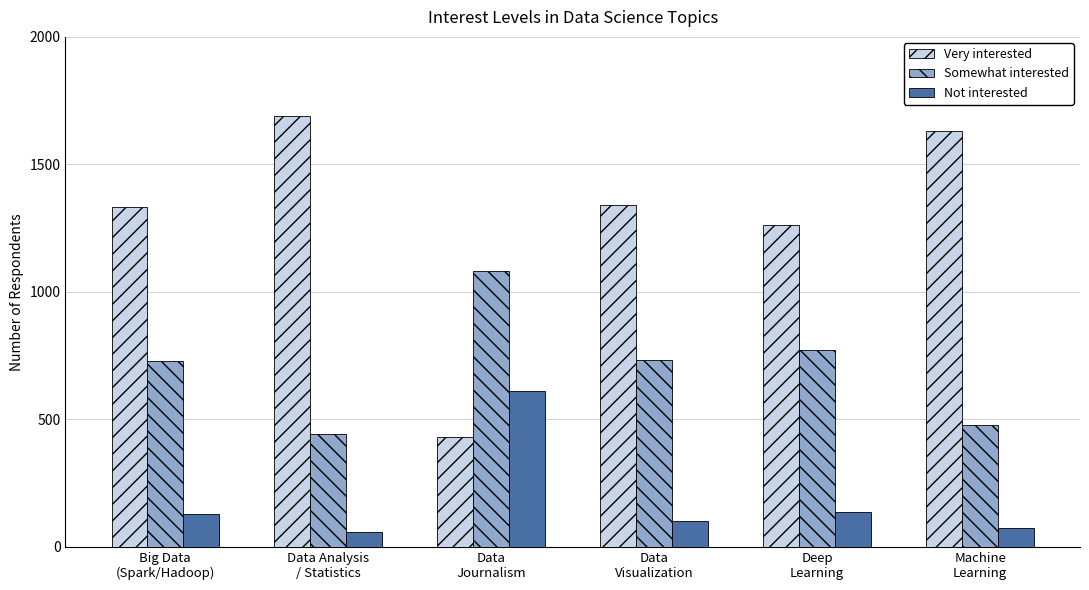

What is the difference between the maximum and minimum values in the Somewhat interested series?

637